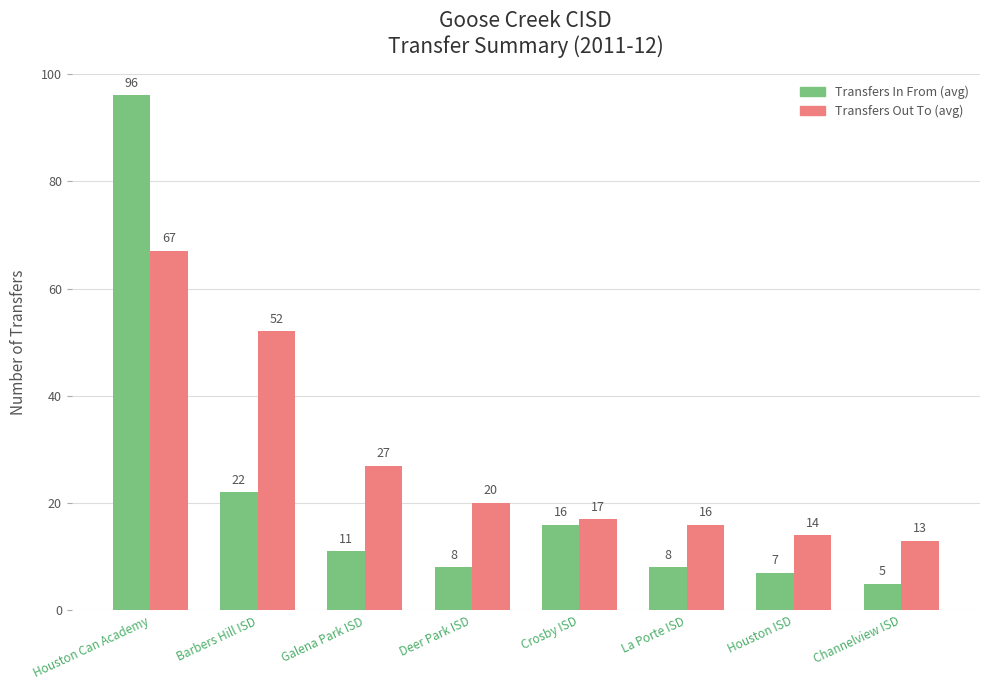

Are the bars horizontal?

No